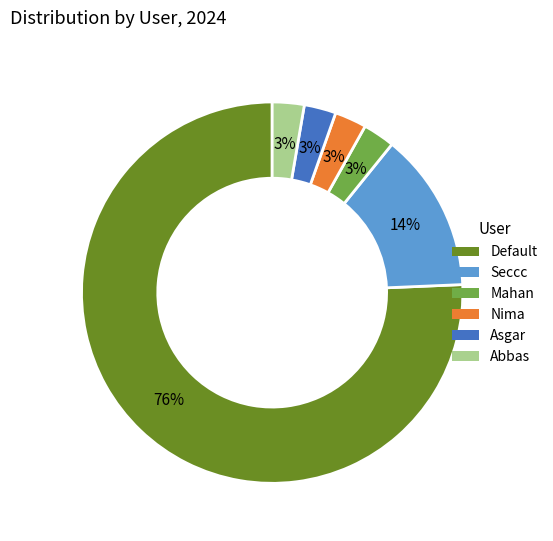

Is the sum of Asgar and Default greater than half?

Yes